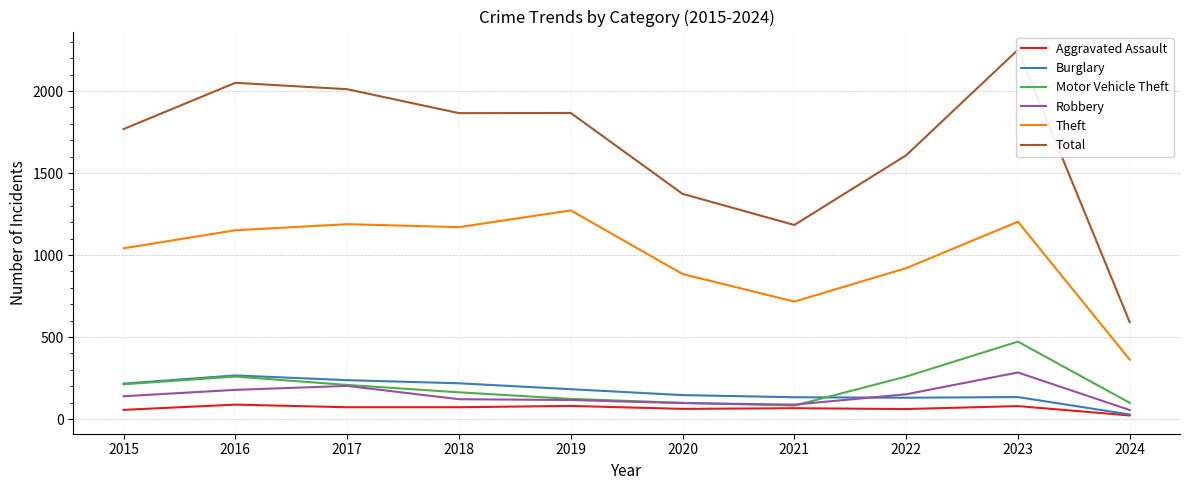

The Motor Vehicle Theft series shows 138 at 2020. True or false?

False